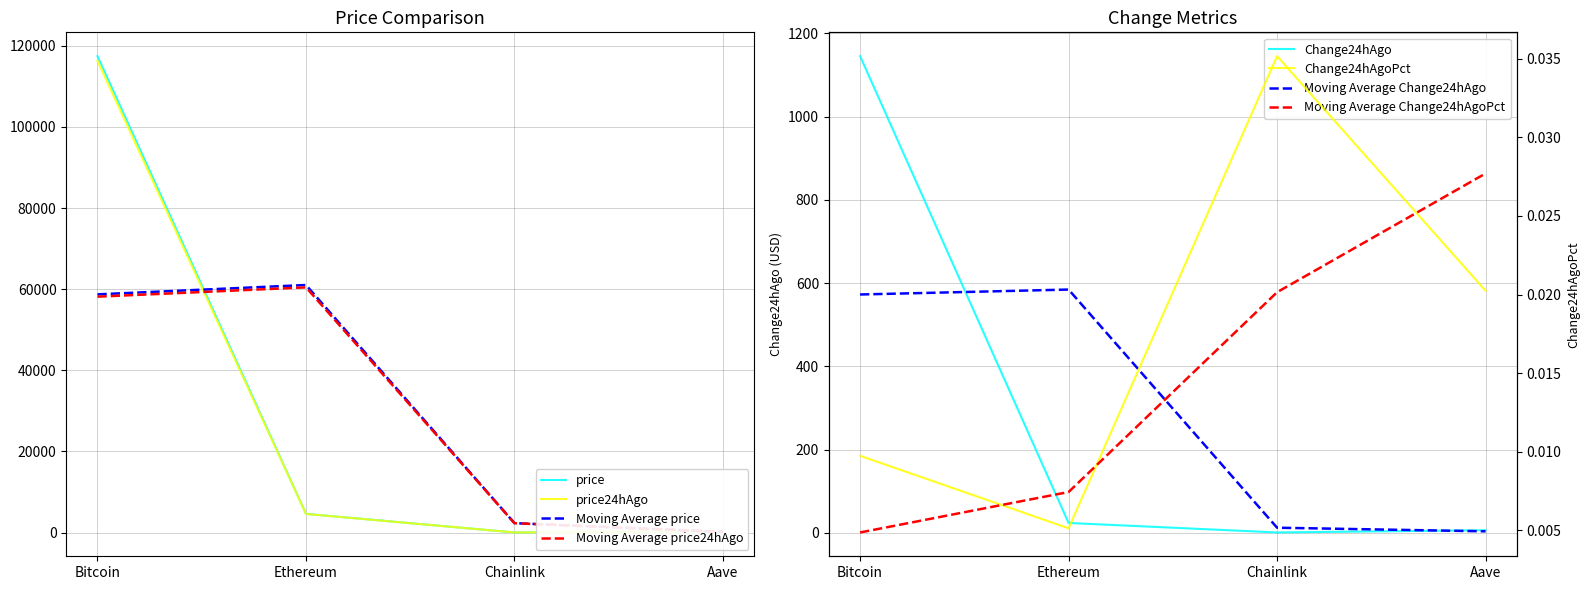

At how many categories does at least one series exceed 53332?

1